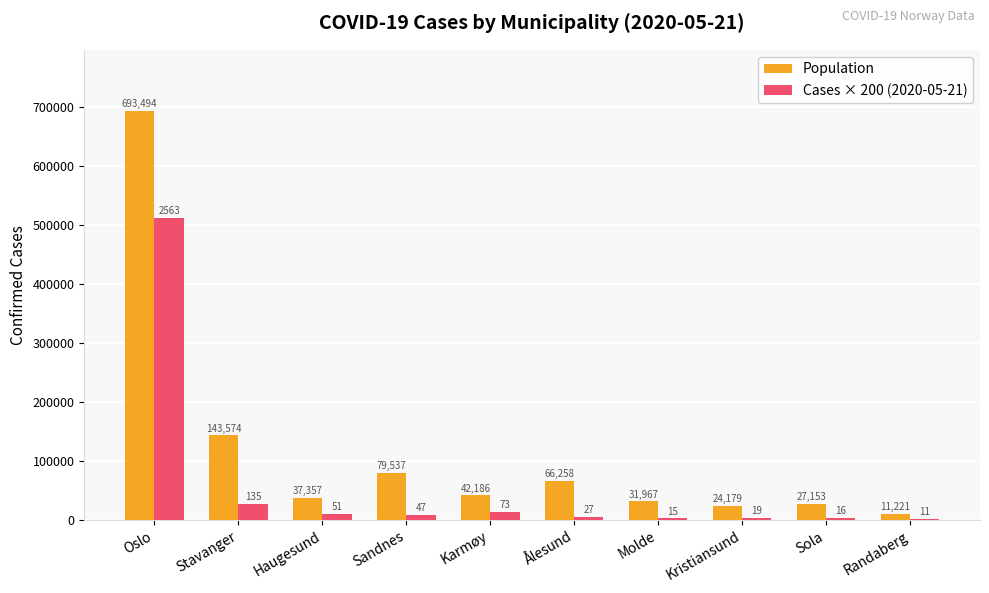

What are all the series names shown in the legend?

Population, Cases × 200 (2020-05-21)